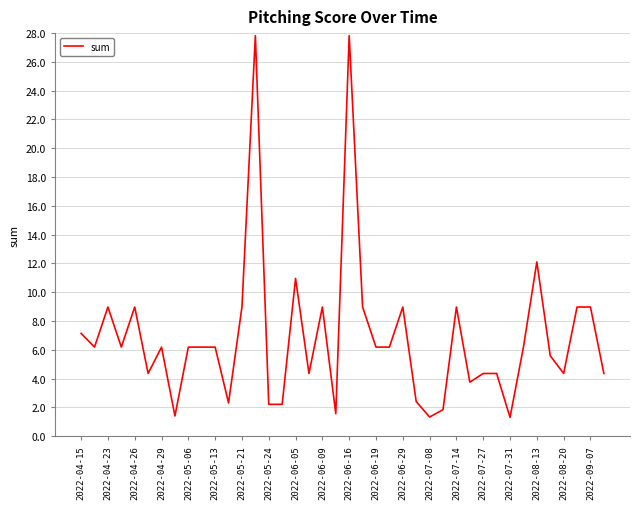

What is the smallest value displayed?

1.3